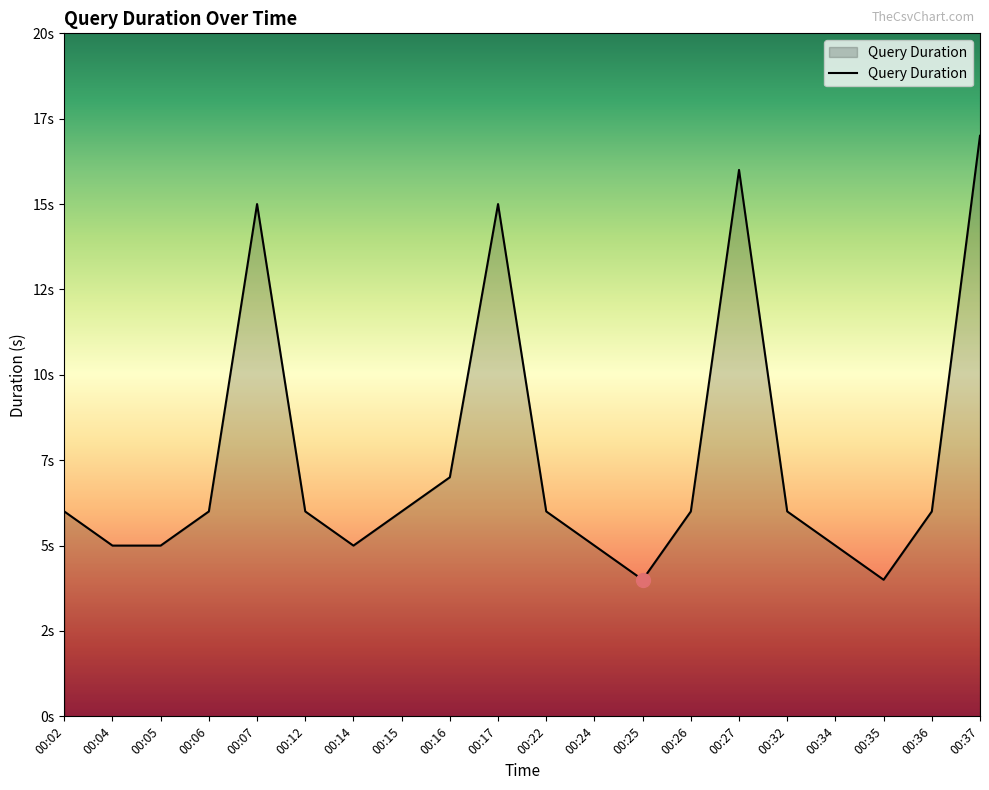

Reading left to right, extract all data points from this chart.

00:02=6	00:04=5	00:05=5	00:06=6	00:07=15	00:12=6	00:14=5	00:15=6	00:16=7	00:17=15	00:22=6	00:24=5	00:25=4	00:26=6	00:27=16	00:32=6	00:34=5	00:35=4	00:36=6	00:37=17